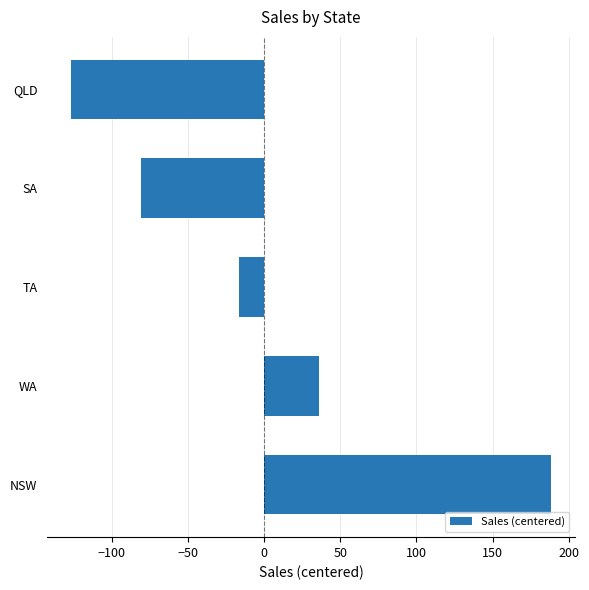

Is it true that the value at WA is 36.2?

True